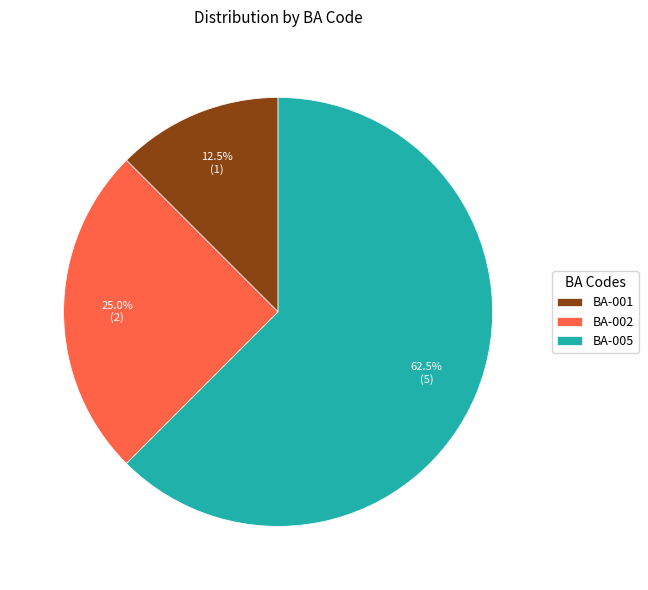

What is the ratio of the value at BA-001 to the value at BA-002?

0.5